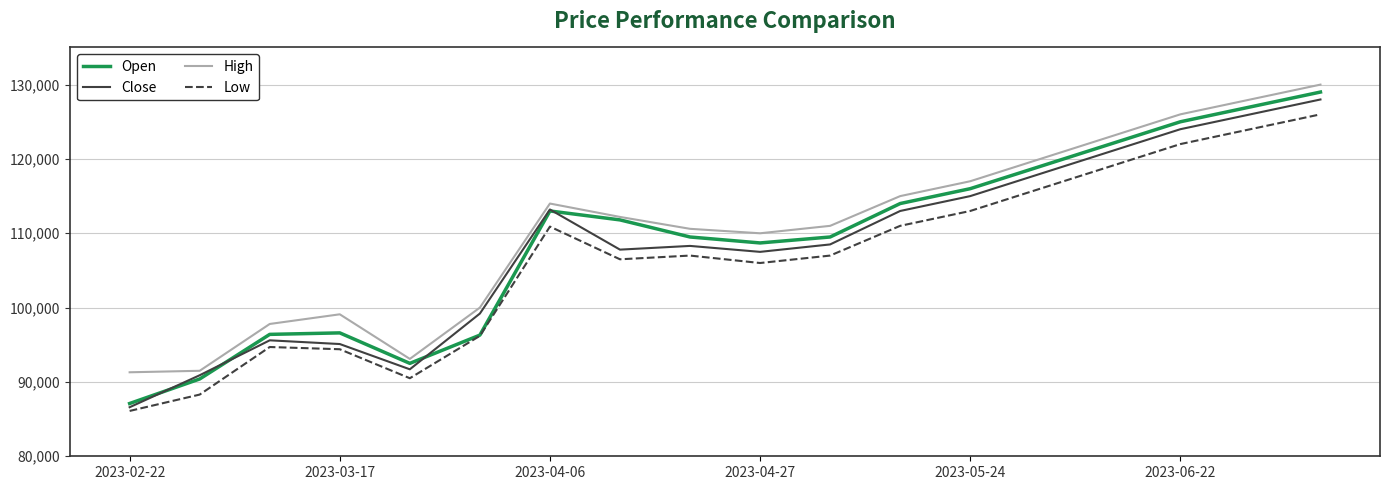

True or false: Low and High intersect in this chart.

False